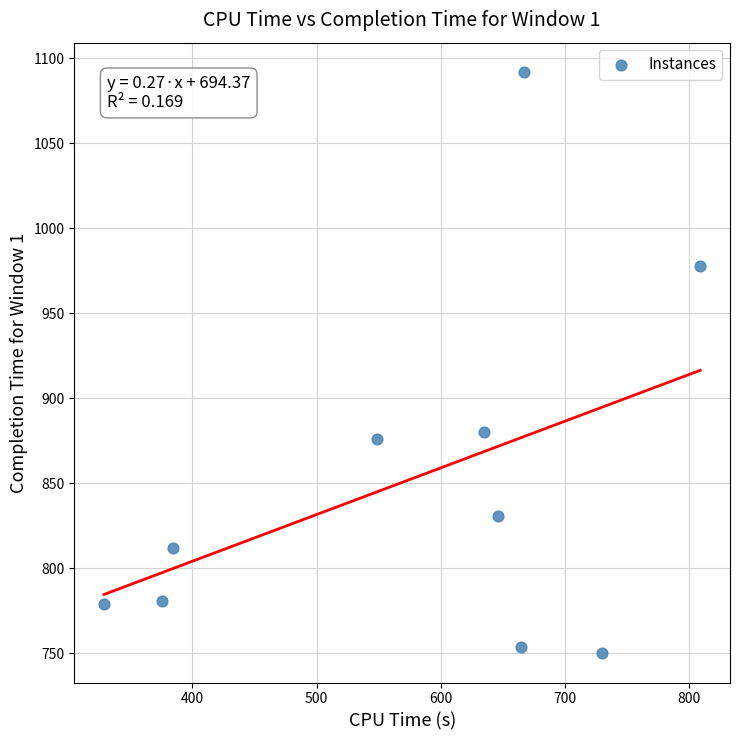

What is the average Y value?

853